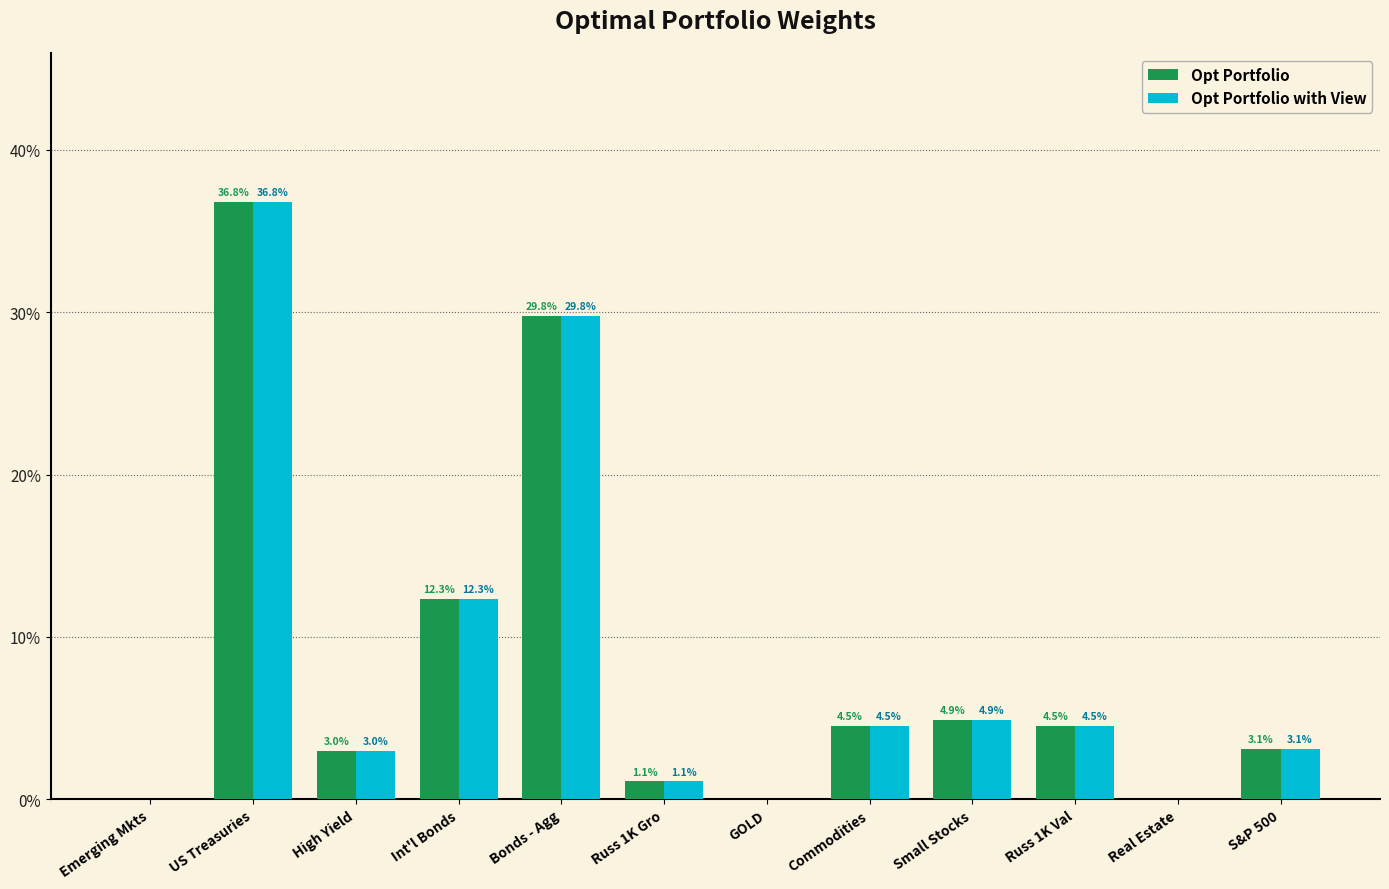

List the labels in order of Opt Portfolio value, largest first.

US Treasuries, Bonds - Agg, Int'l Bonds, Small Stocks, Commodities, Russ 1K Val, S&P 500, High Yield, Russ 1K Gro, Emerging Mkts, GOLD, Real Estate